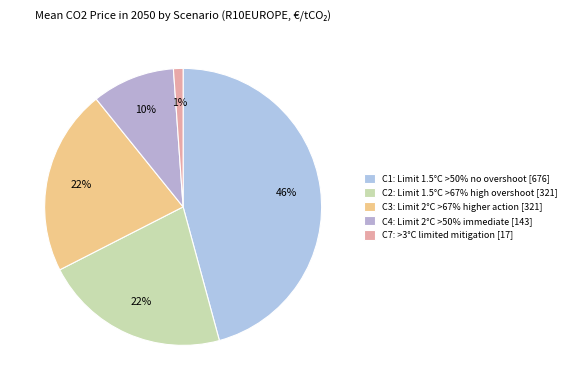

Which category has the smallest portion of the pie?

C7: >3°C limited mitigation [17]